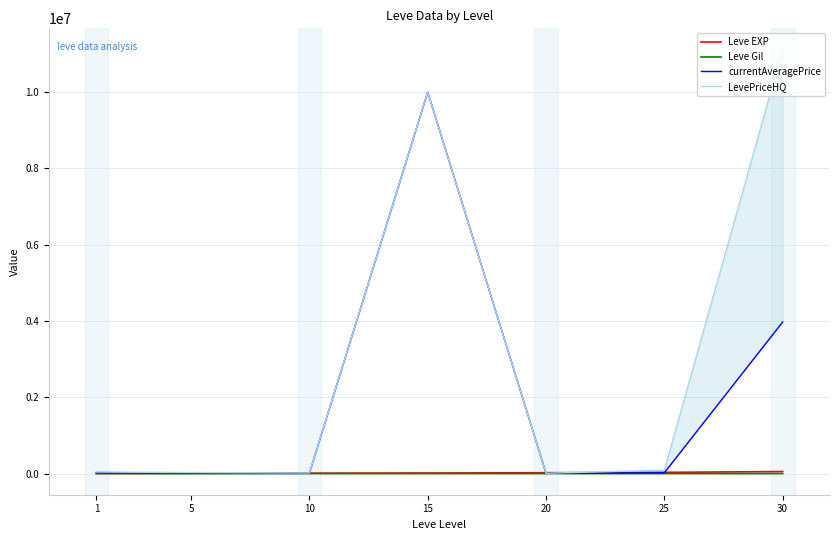

What is the average value of the Leve Gil series?

136